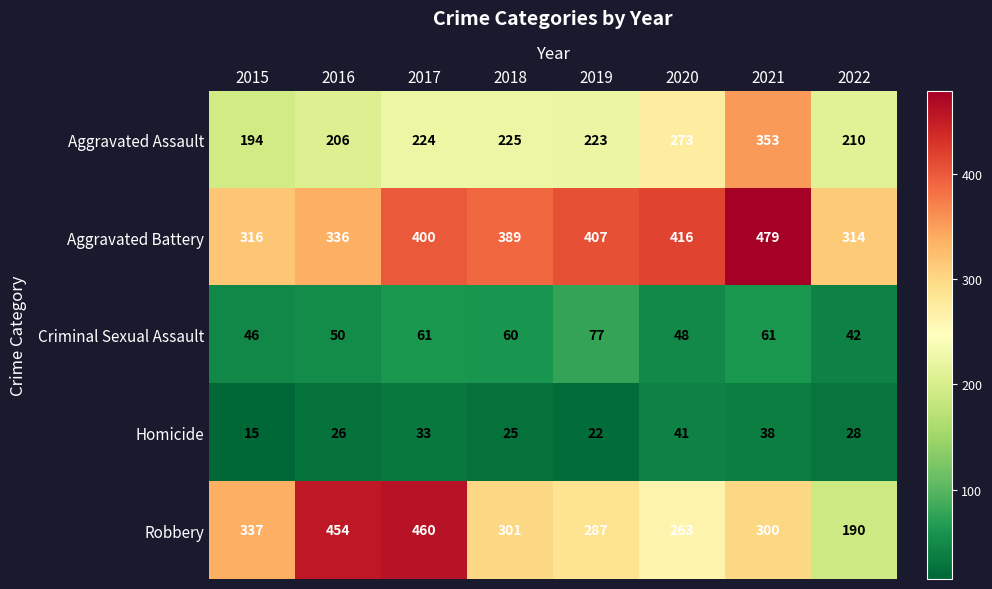

At 2020, list the series in order from largest to smallest.

Aggravated Battery, Aggravated Assault, Robbery, Criminal Sexual Assault, Homicide